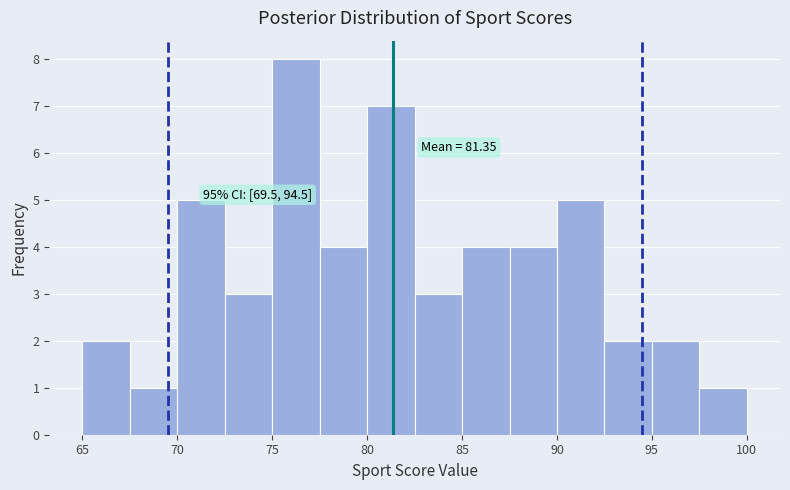

Over which range of the x-axis is the bar tallest?

75.0 to 77.5